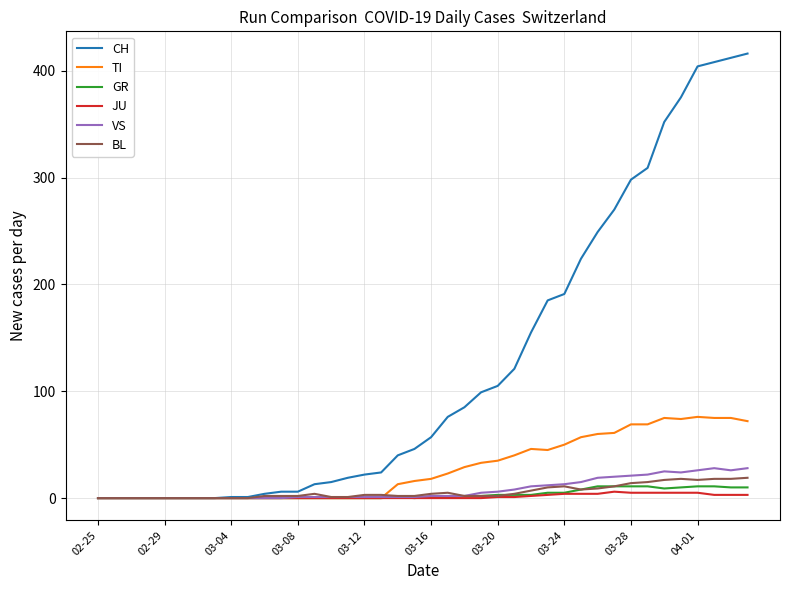

What are all the series names shown in the legend?

CH, TI, GR, JU, VS, BL